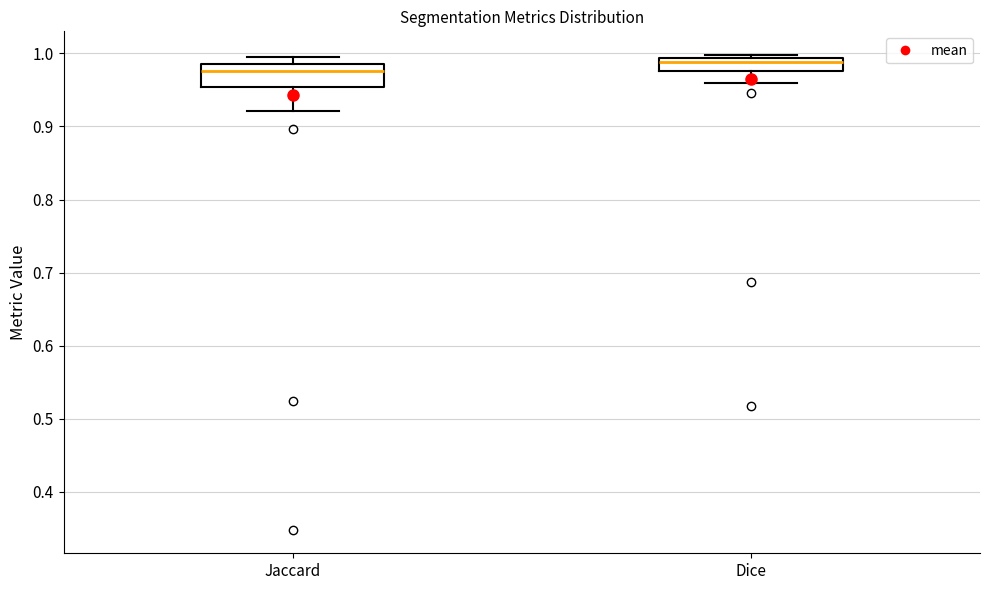

Where is the upper edge of the box for Dice on the y-axis? The values are not printed on the chart, so give them approximately, as read against the axis.

0.99